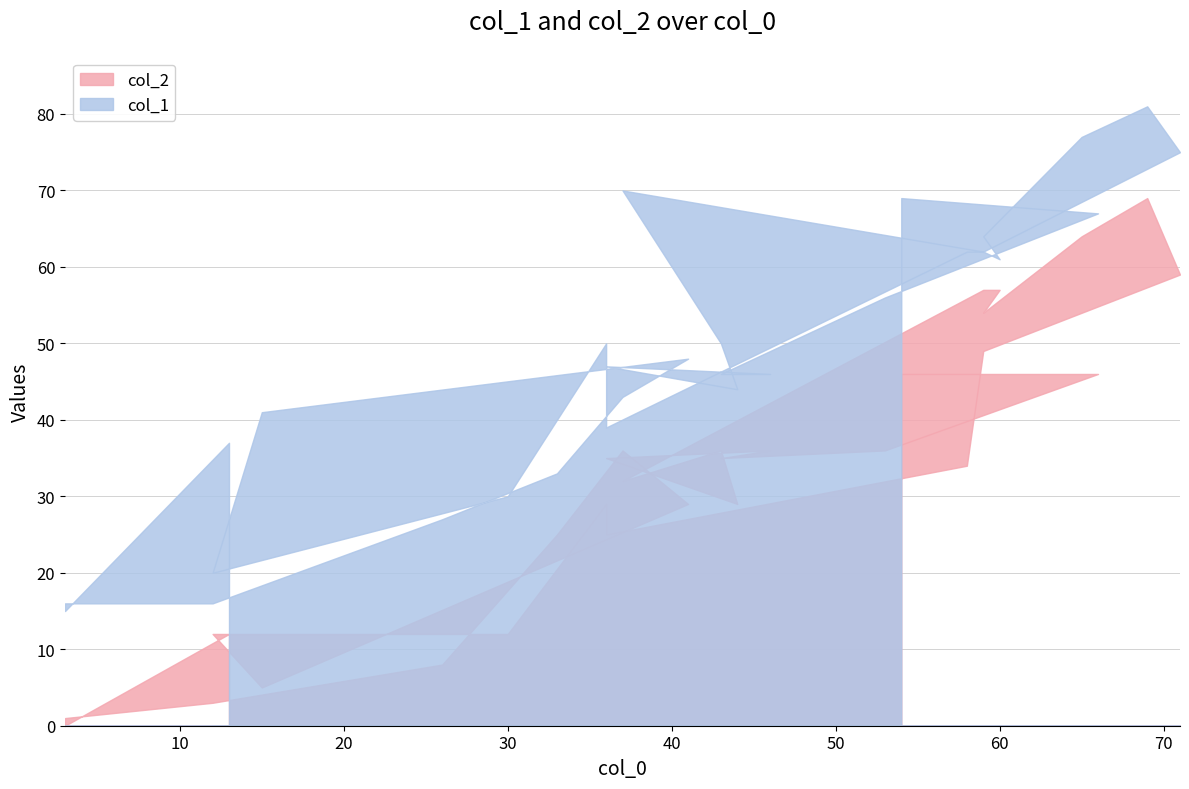

The value of col_2 at 24 is 50. True or false?

False